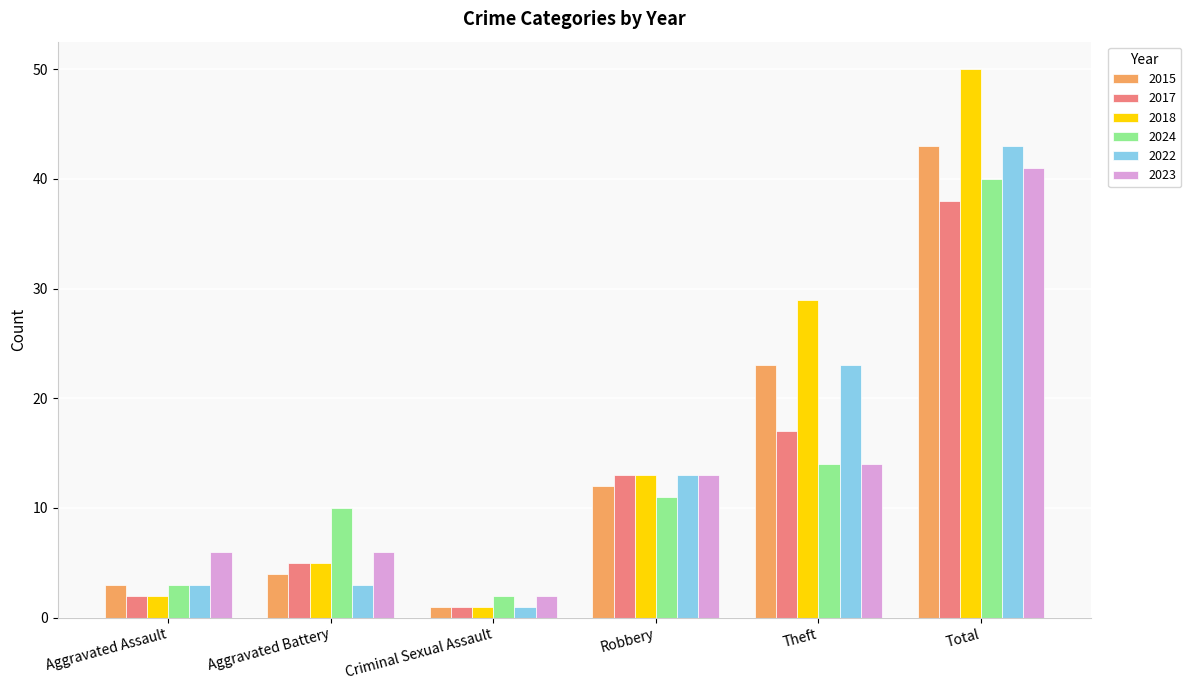

What is the difference between the highest and lowest values at Total?

12